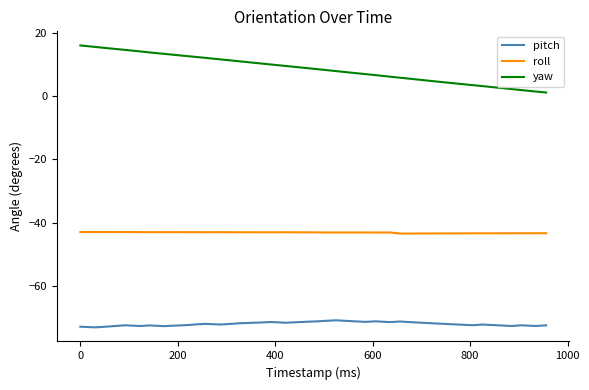

True or false: yaw and roll intersect in this chart.

False